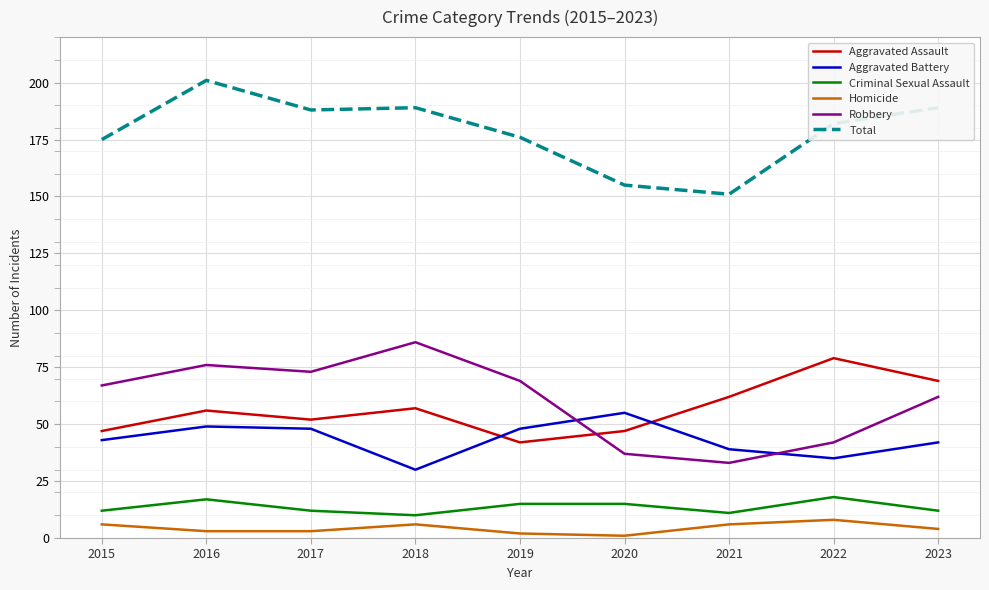

True or false: Homicide and Robbery cross at least once.

False